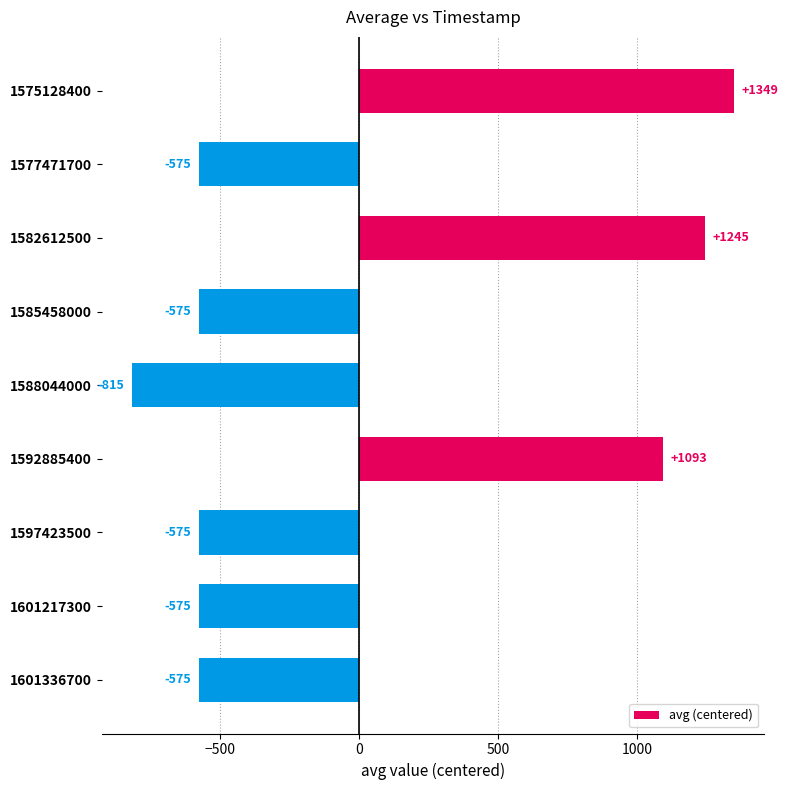

Which category has the lowest value across all series?

1588044000